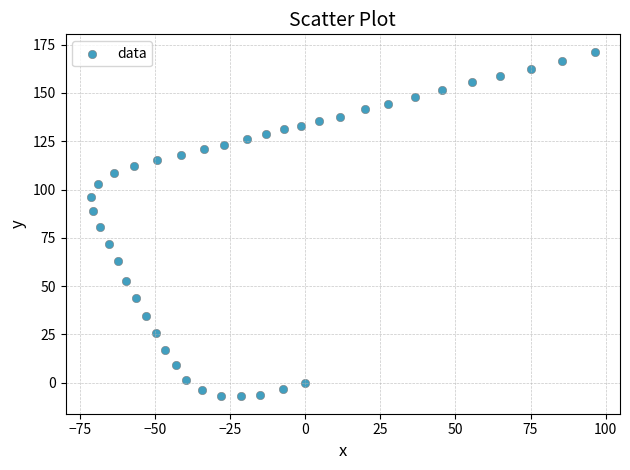

What is the range of Y values (max minus min)?

178.5